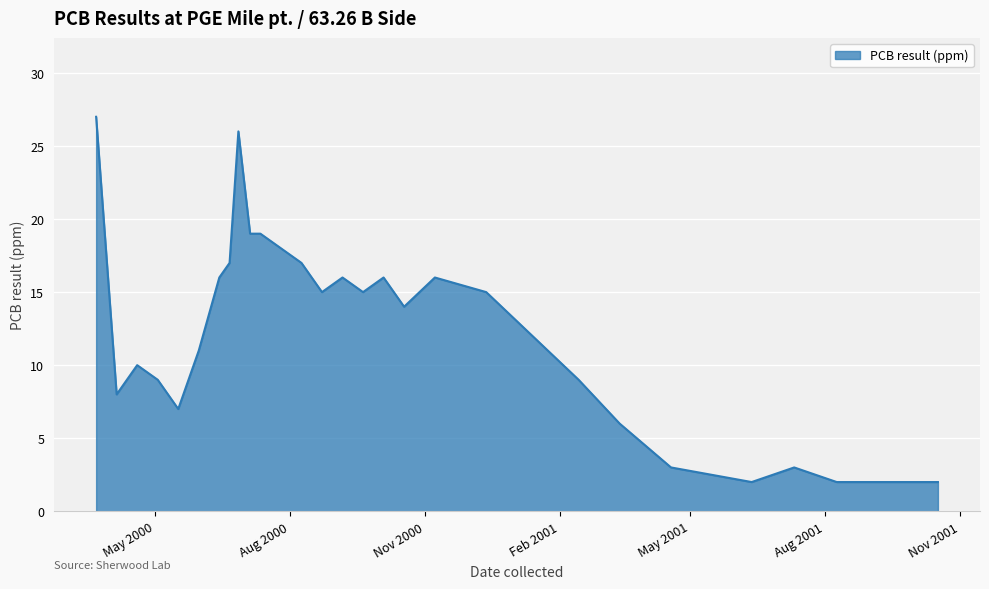

What is the difference between the maximum and minimum values?

25